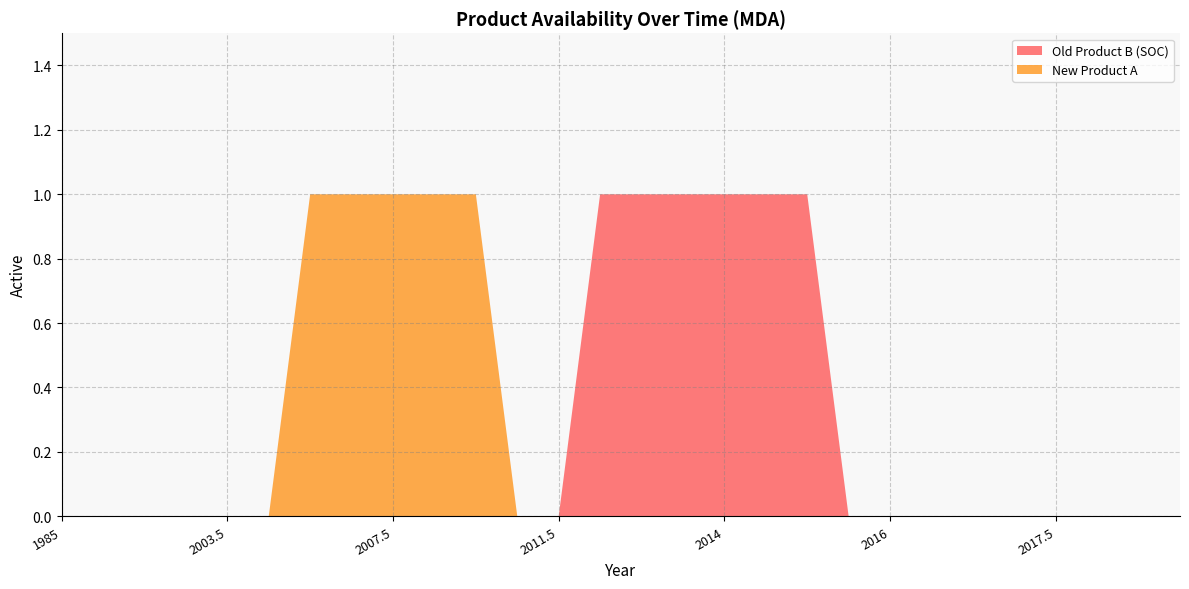

Reading right to left, transcribe all the data shown in this chart.

Old Product B (SOC): 0	0	0	0	0	0	0	0	0	1	1	1	1	1	1	0	0	0	0	0	0	0	0	0	0	0	0	0
New Product A: 0	0	0	0	0	0	0	0	0	0	0	0	0	0	0	0	0	1	1	1	1	1	0	0	0	0	0	0